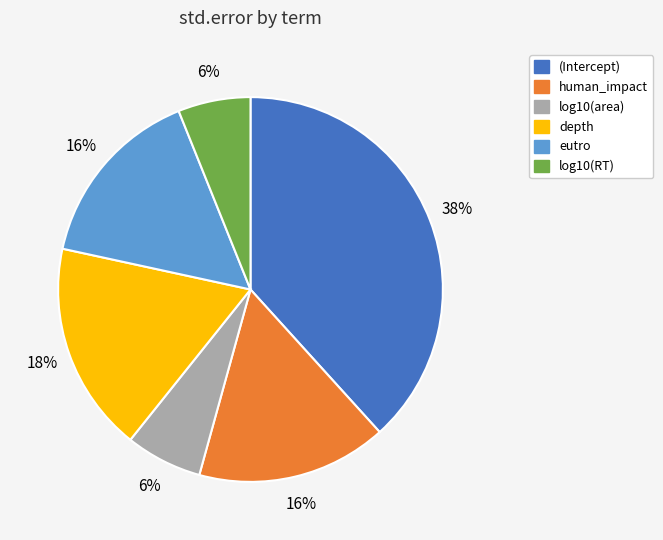

Is the sum of log10(RT) and human_impact greater than half?

No